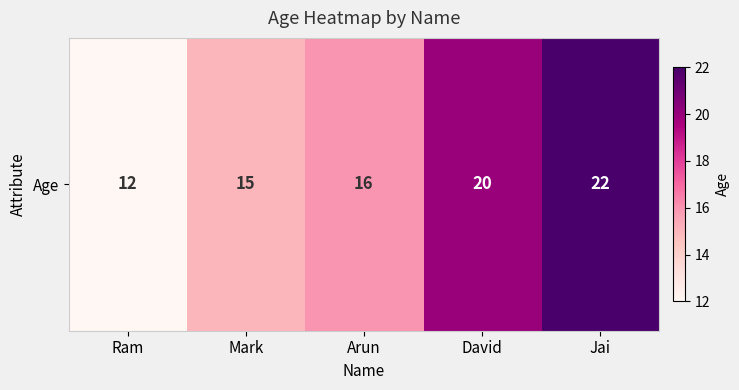

Rank the categories by value from highest to lowest.

Jai, David, Arun, Mark, Ram